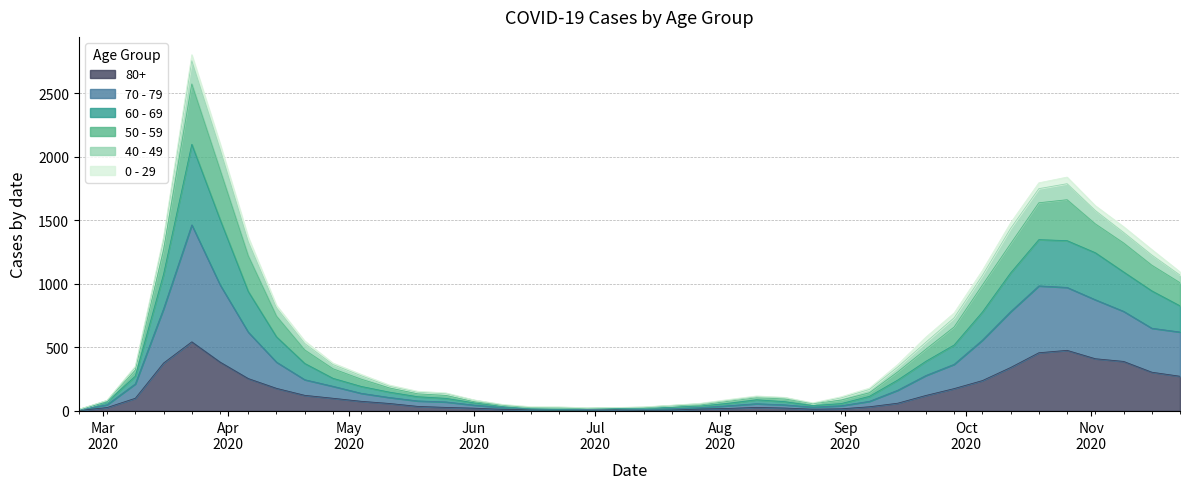

Does the chart have visible grid lines?

Yes